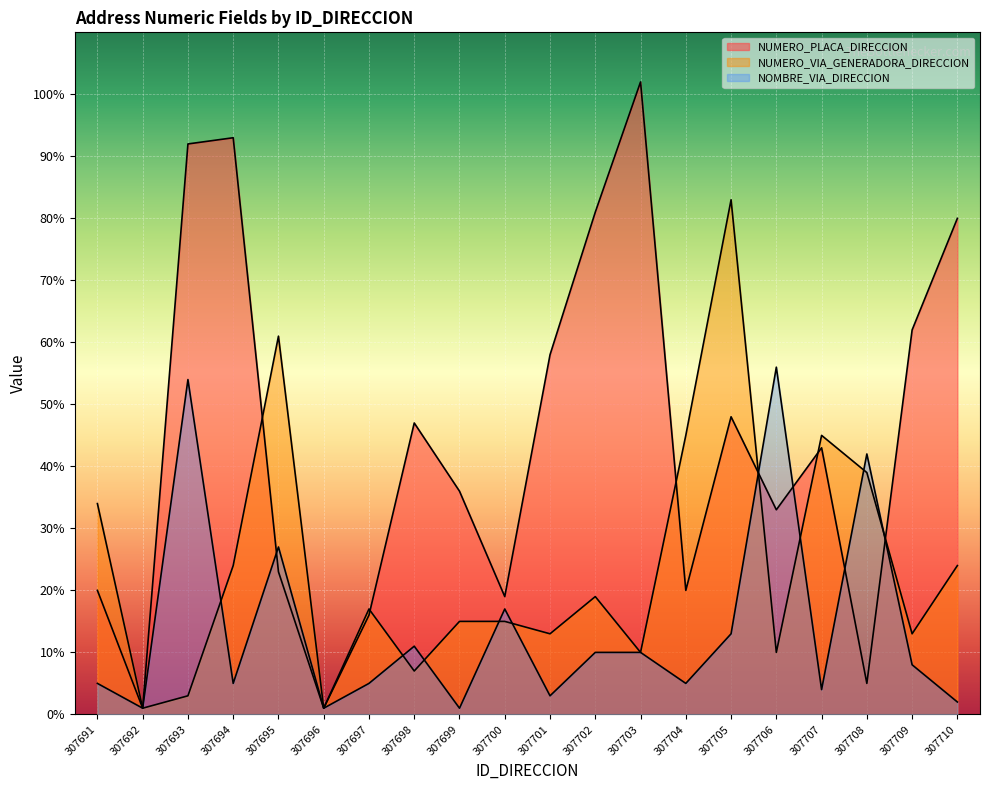

Is it true that NUMERO_PLACA_DIRECCION equals 48 at 307705?

True